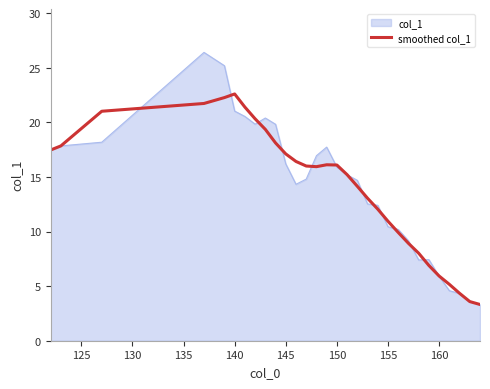

What is the highest value of the smoothed col_1 series?

22.6